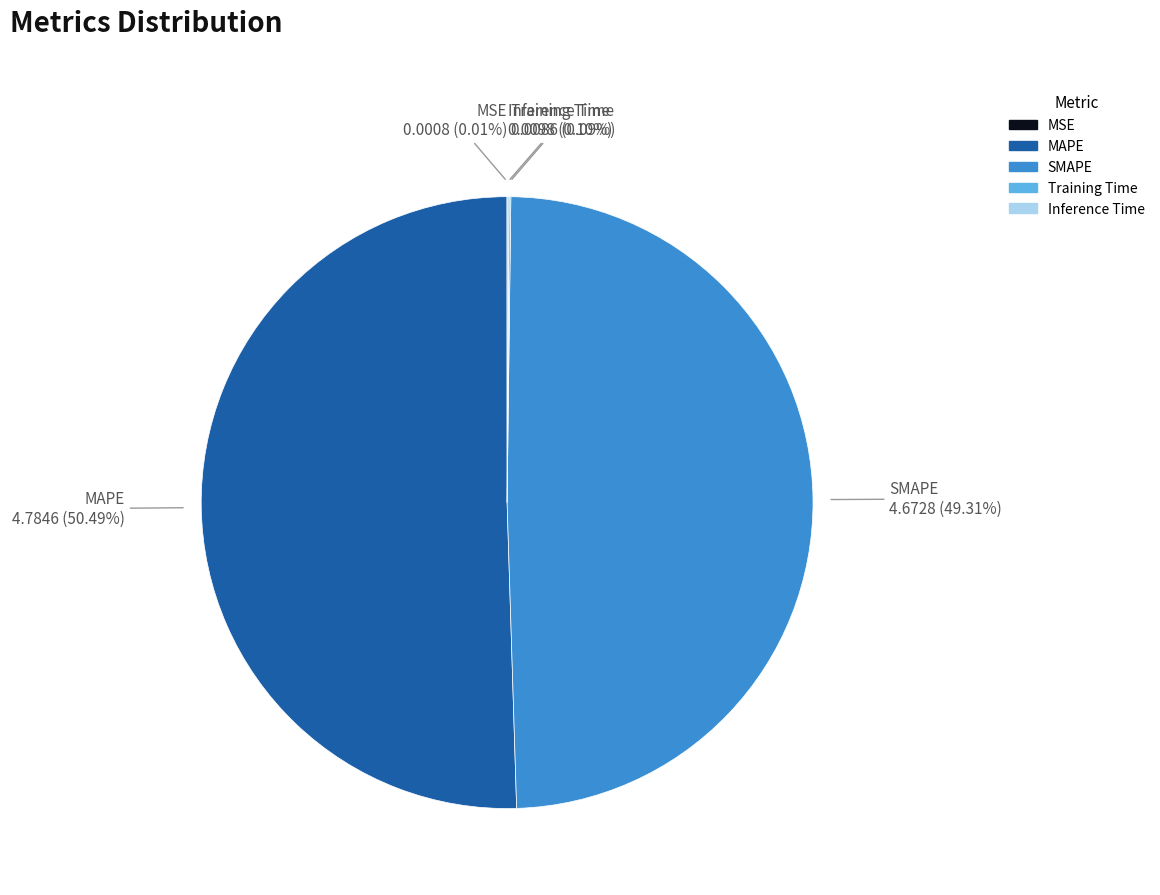

Combined, do SMAPE and MAPE account for over 50%?

Yes